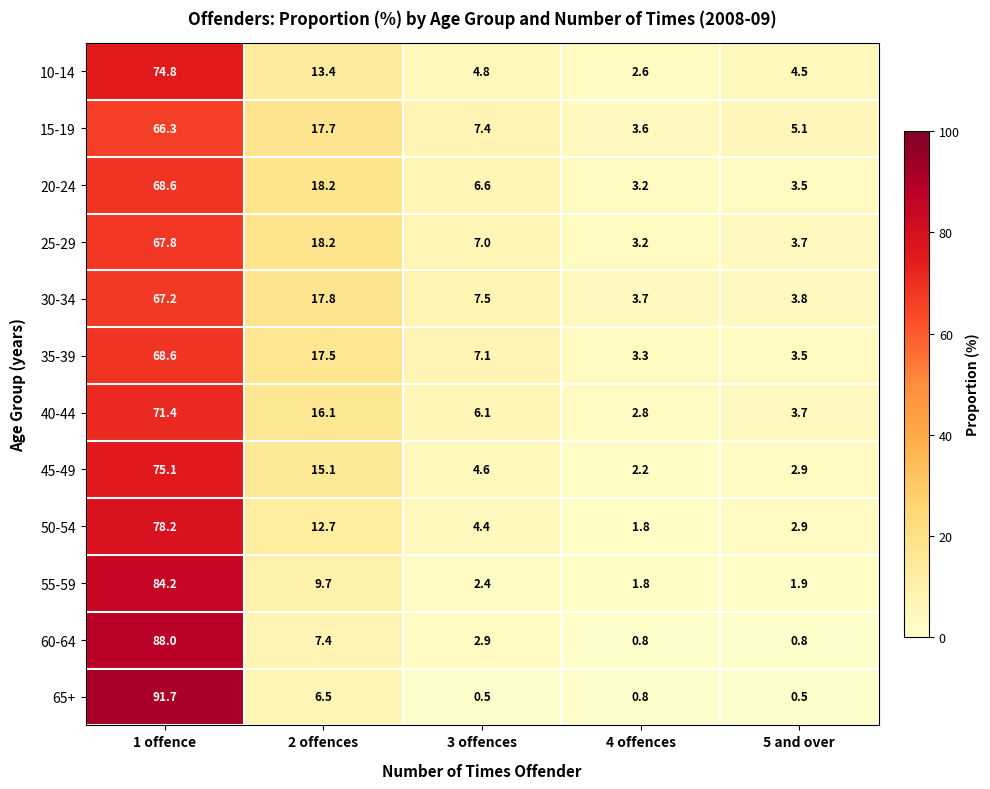

How many values in the 40-44 series are below 6?

2